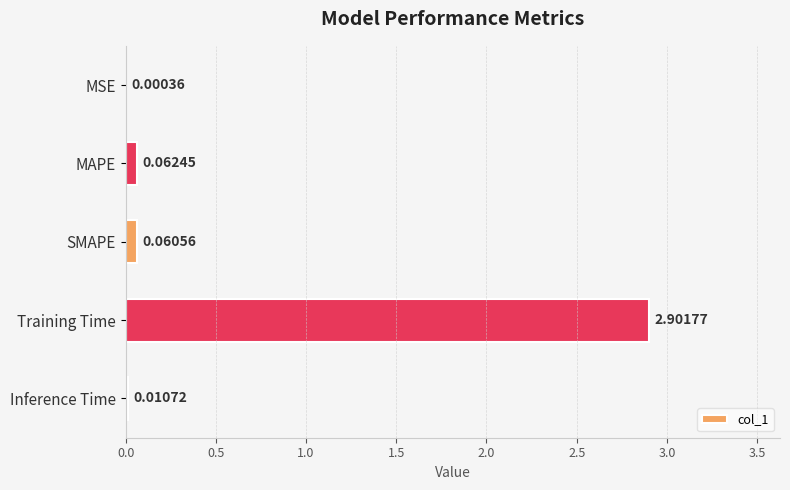

What is the sum of the values at MAPE and Training Time?

3.0